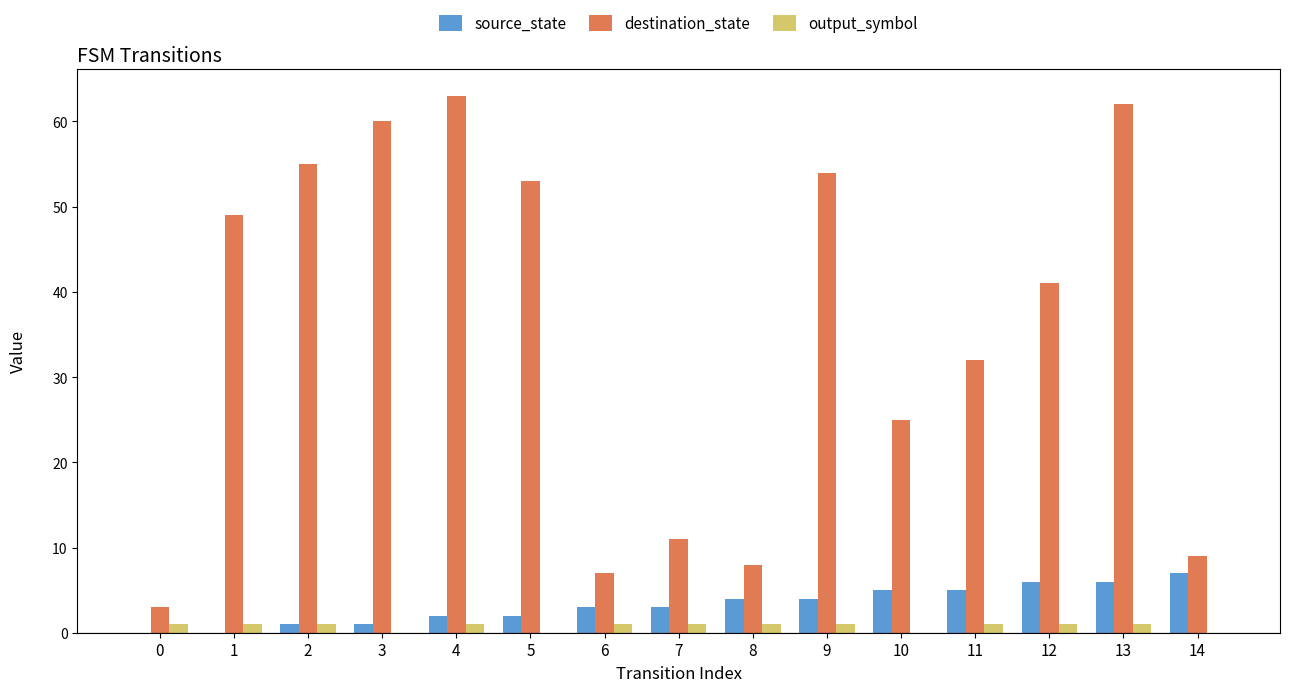

Reading right to left, transcribe all the data shown in this chart.

source_state: 7	6	6	5	5	4	4	3	3	2	2	1	1	0	0
destination_state: 9	62	41	32	25	54	8	11	7	53	63	60	55	49	3
output_symbol: 0	1	1	1	0	1	1	1	1	0	1	0	1	1	1